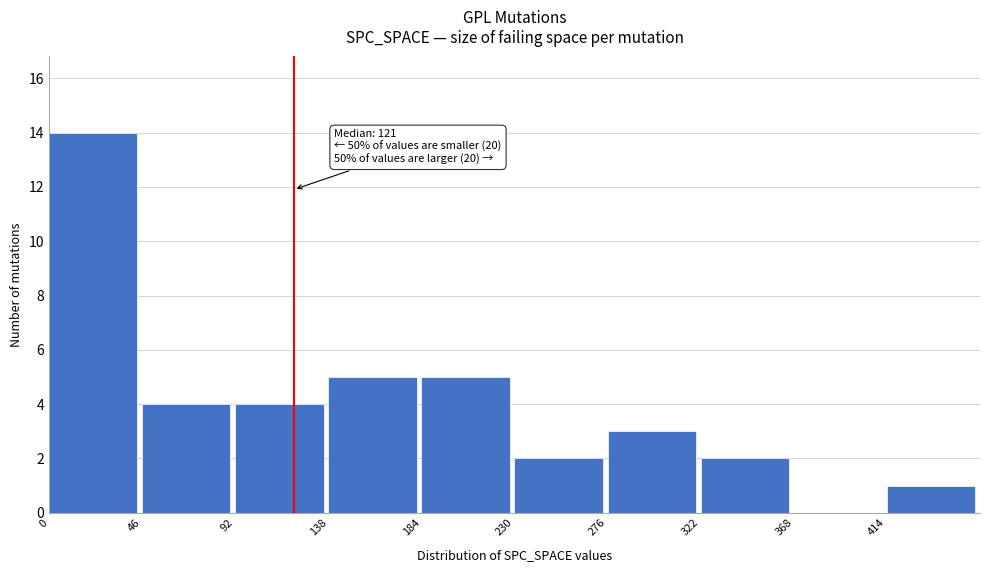

Which range on the x-axis has the tallest bar?

0 to 46